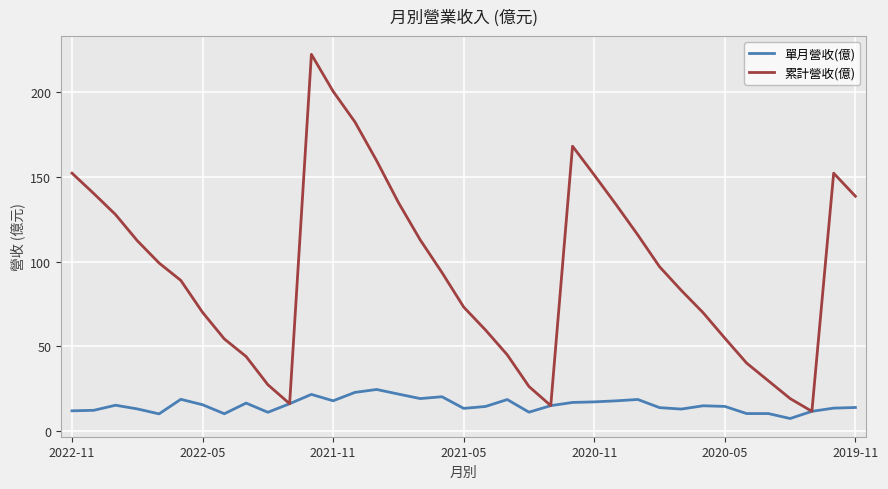

What is the lowest value of the 單月營收(億) series?

7.5